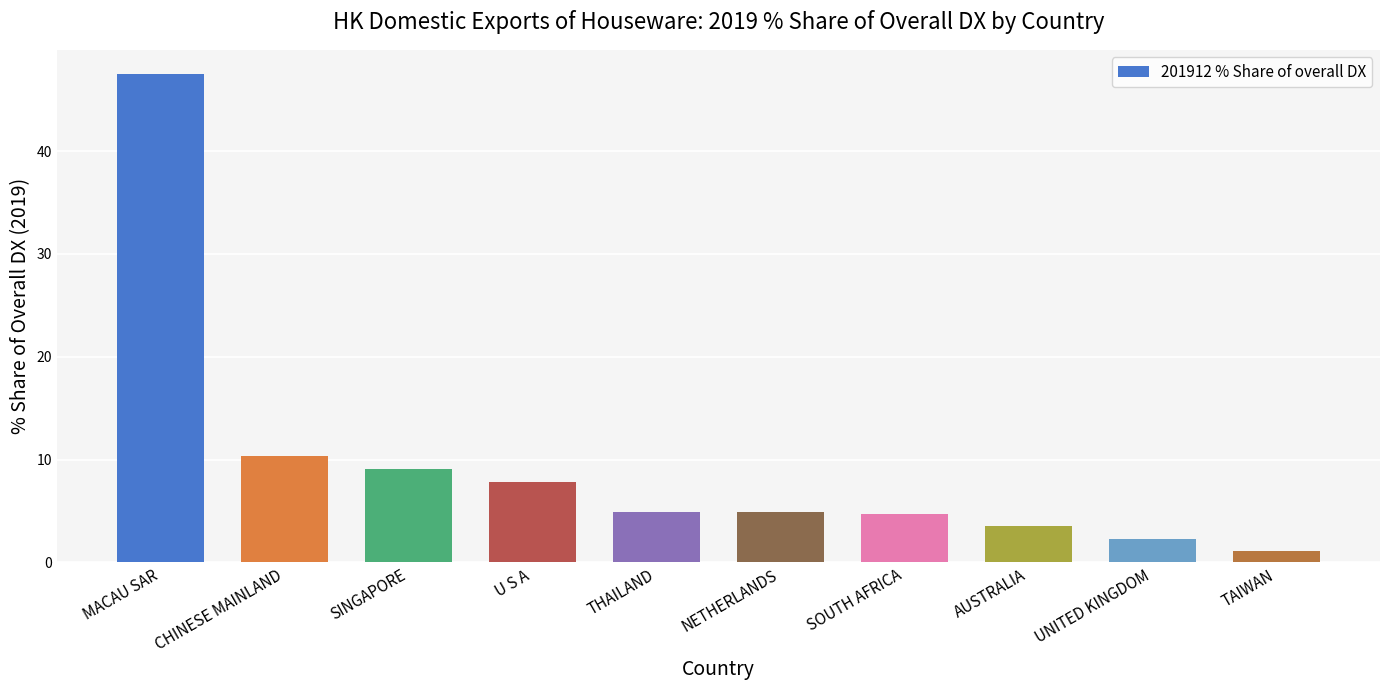

What is the change in value from MACAU SAR to UNITED KINGDOM?

-45.2